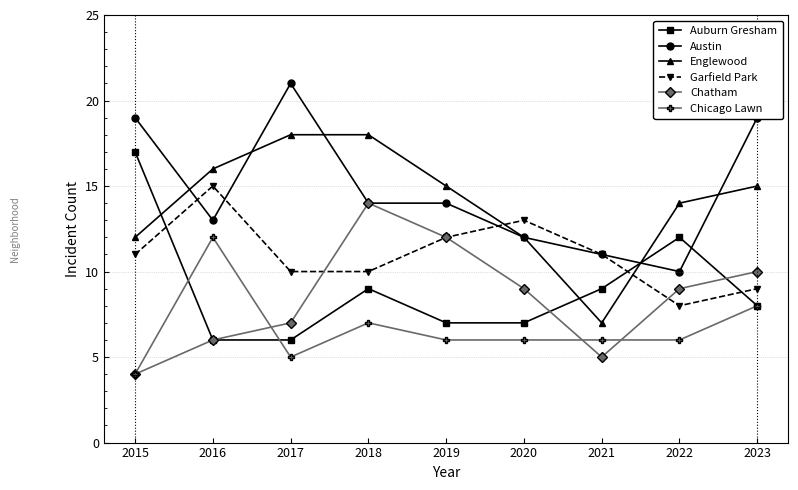

Does the chart display data point markers on the line(s)?

Yes